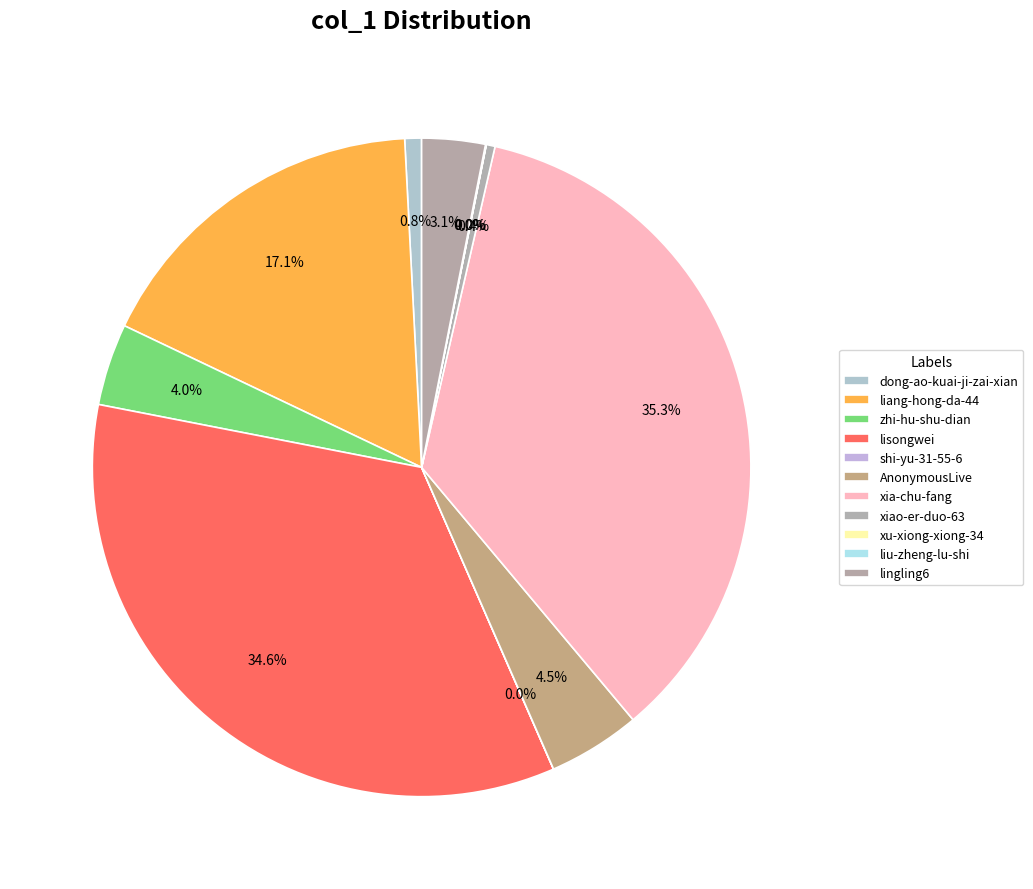

To the nearest percent, what is the difference between the largest and smallest slice percentages?

35%